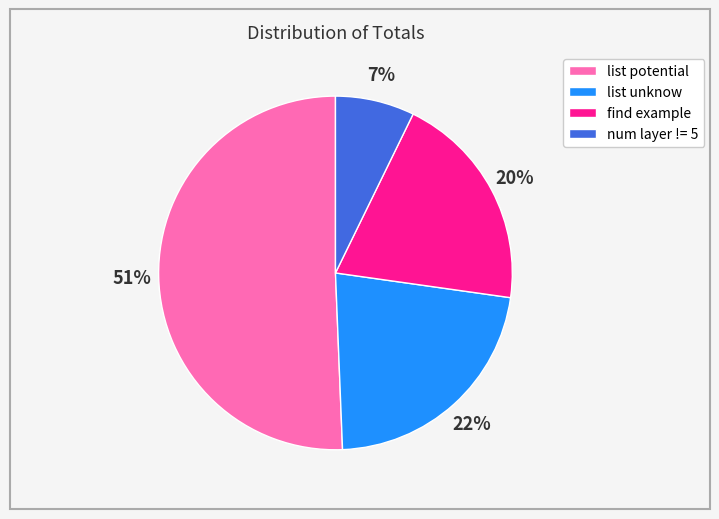

How many segments does this pie chart have?

4